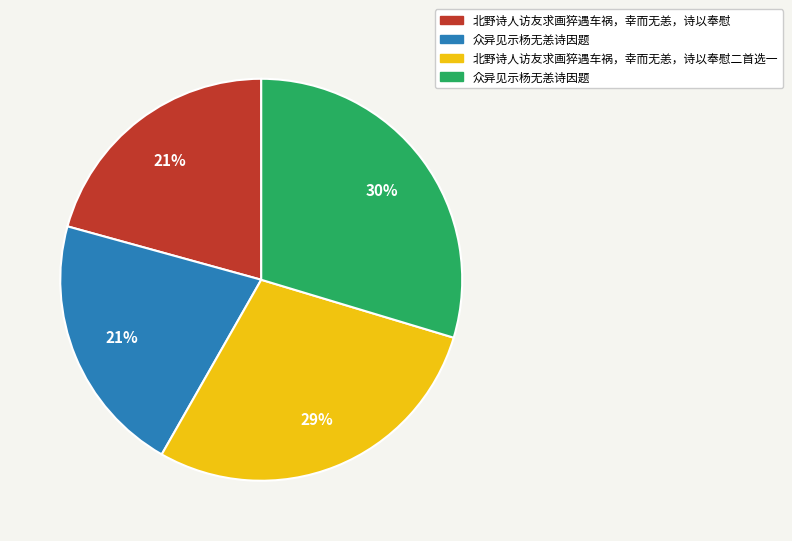

Is there a majority slice in this chart?

No